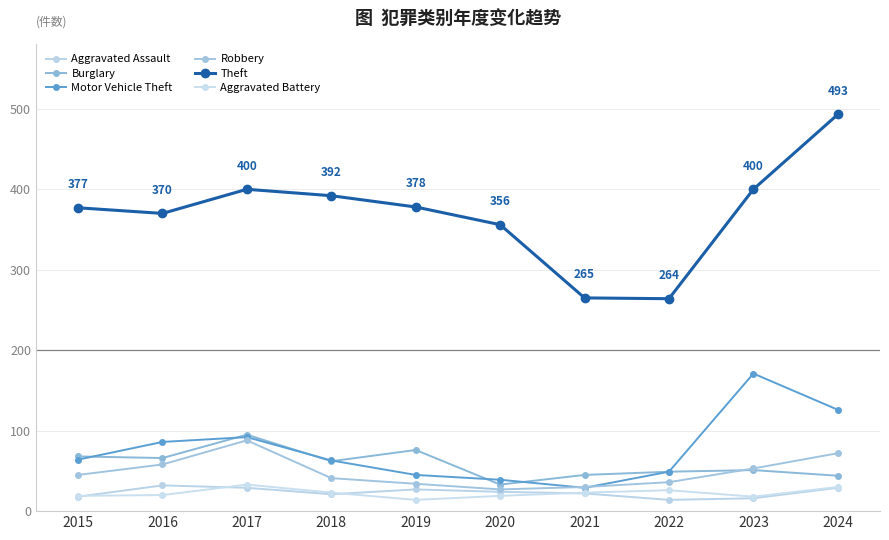

How many distinct data groups are displayed?

6